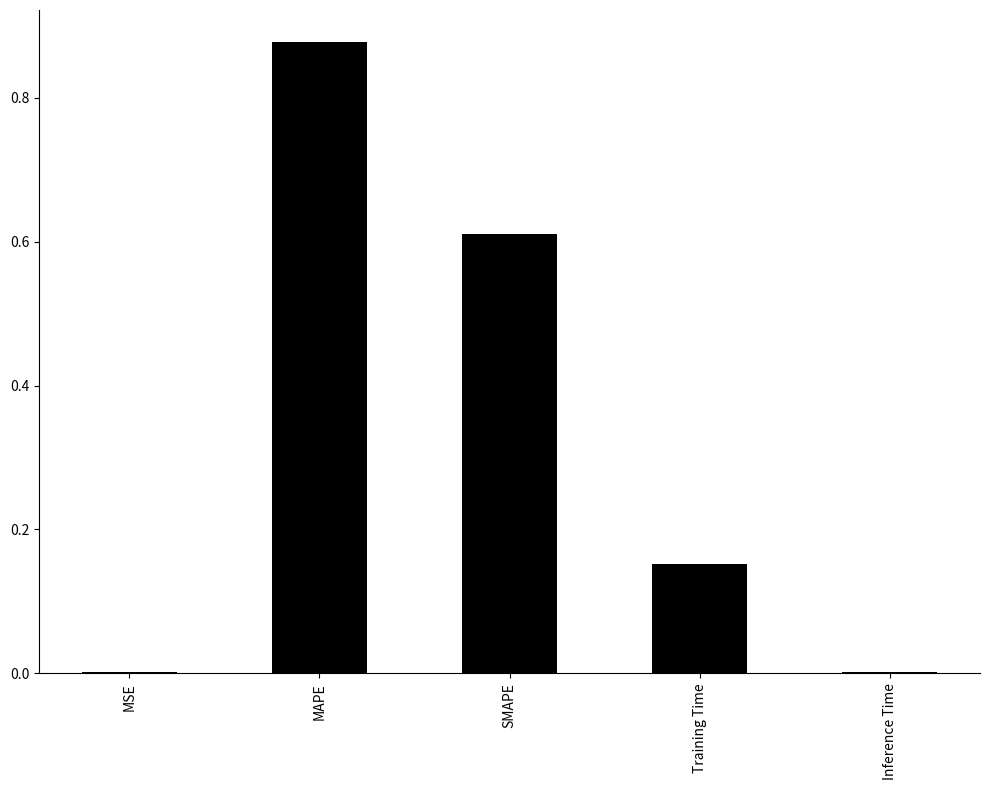

Which category has the highest value across all series?

MAPE